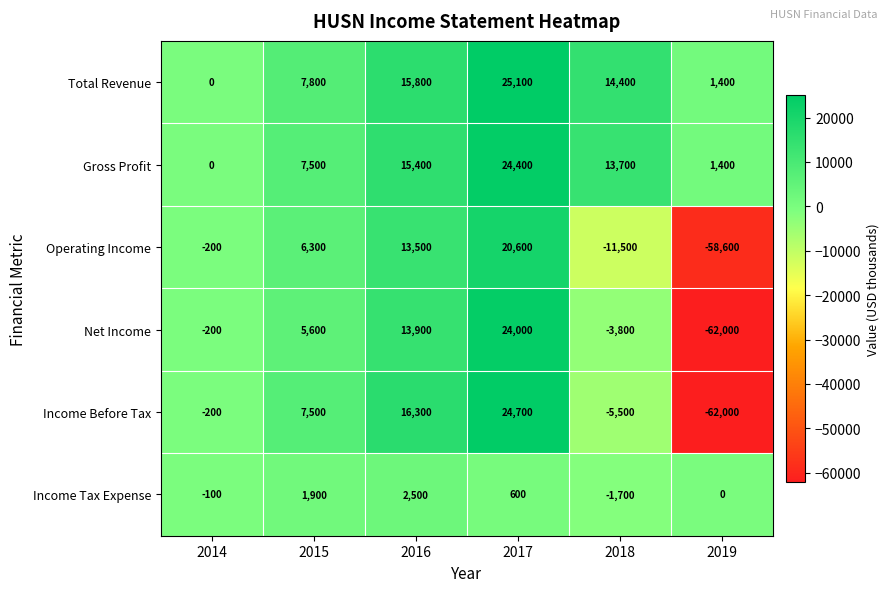

The Total Revenue series shows 7800 at 2015. True or false?

True